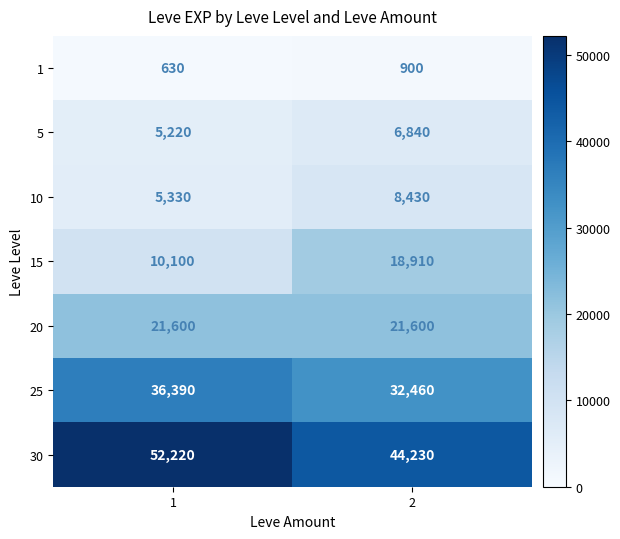

What is the difference between the highest and lowest values at 2?

43330